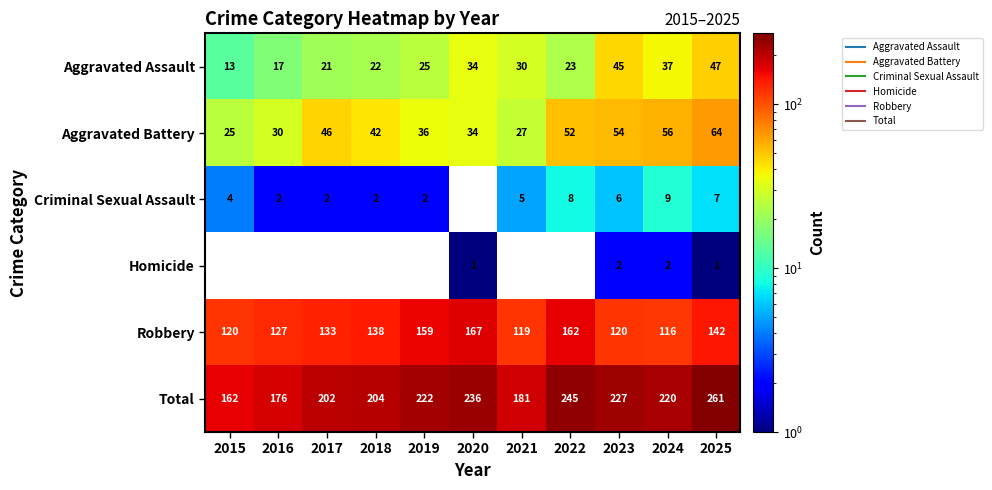

What is the maximum value shown in the chart?

261.0